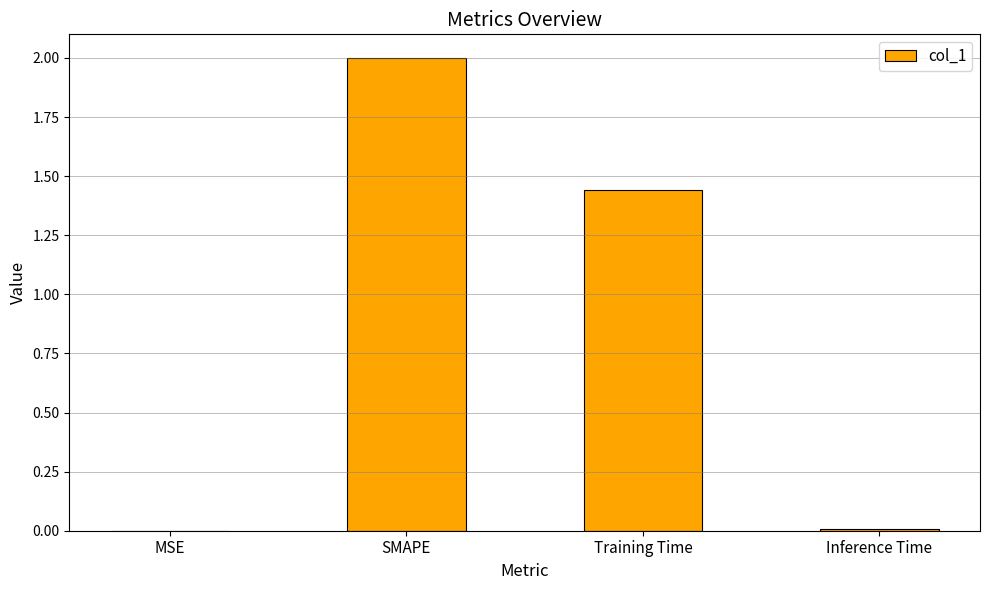

At which label is the value closest to 1?

Training Time